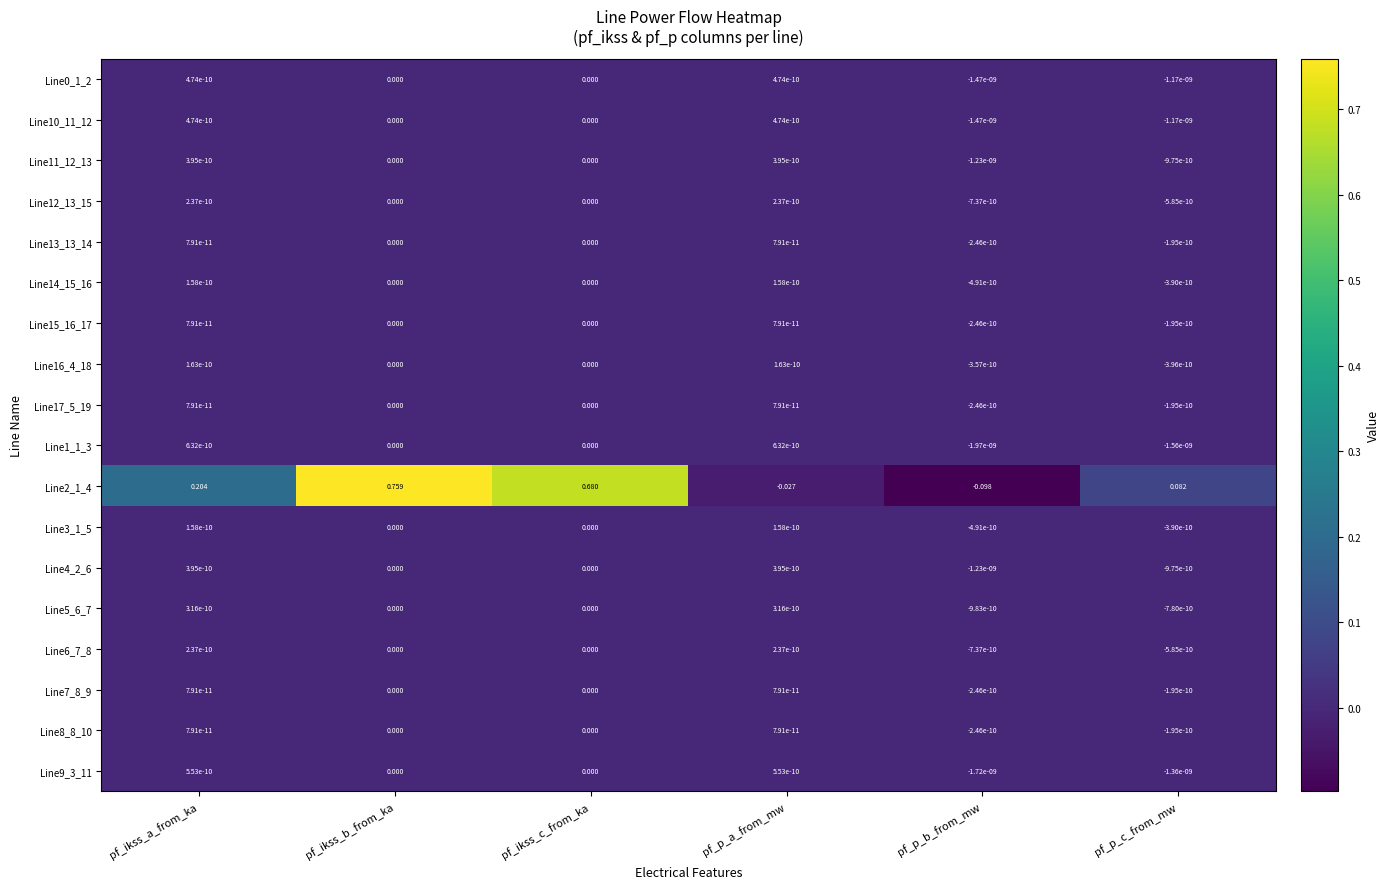

Which category has the lowest value across all series?

pf_p_b_from_mw